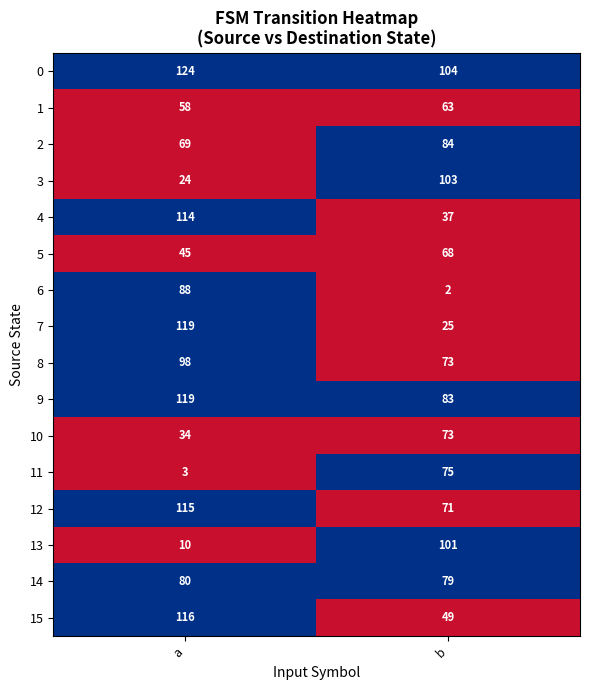

List the labels in order of 13 value, largest first.

b, a